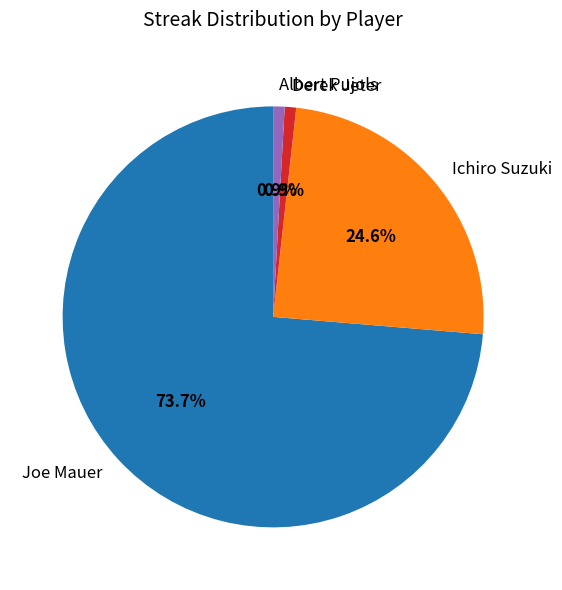

What is the largest slice in the pie chart?

Joe Mauer